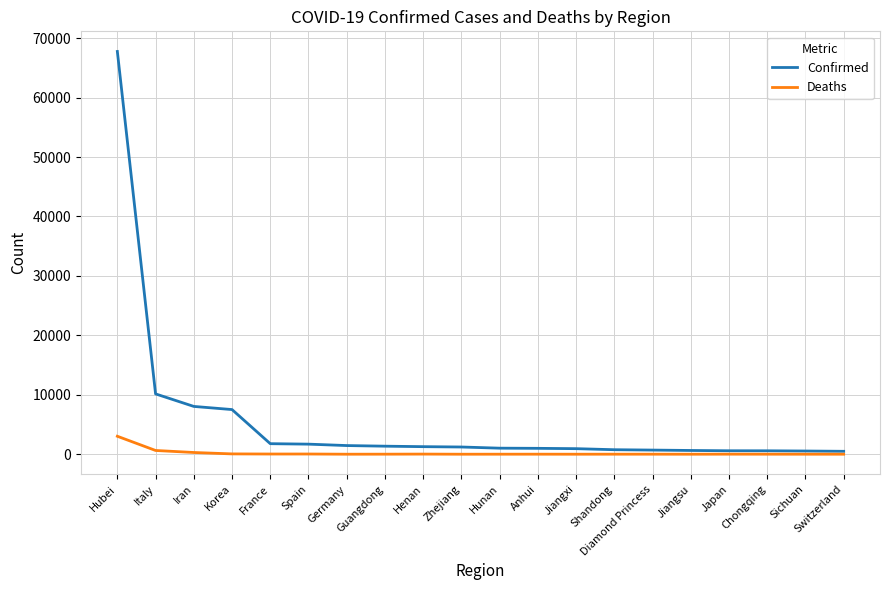

Which series has the largest range (max minus min)?

Confirmed